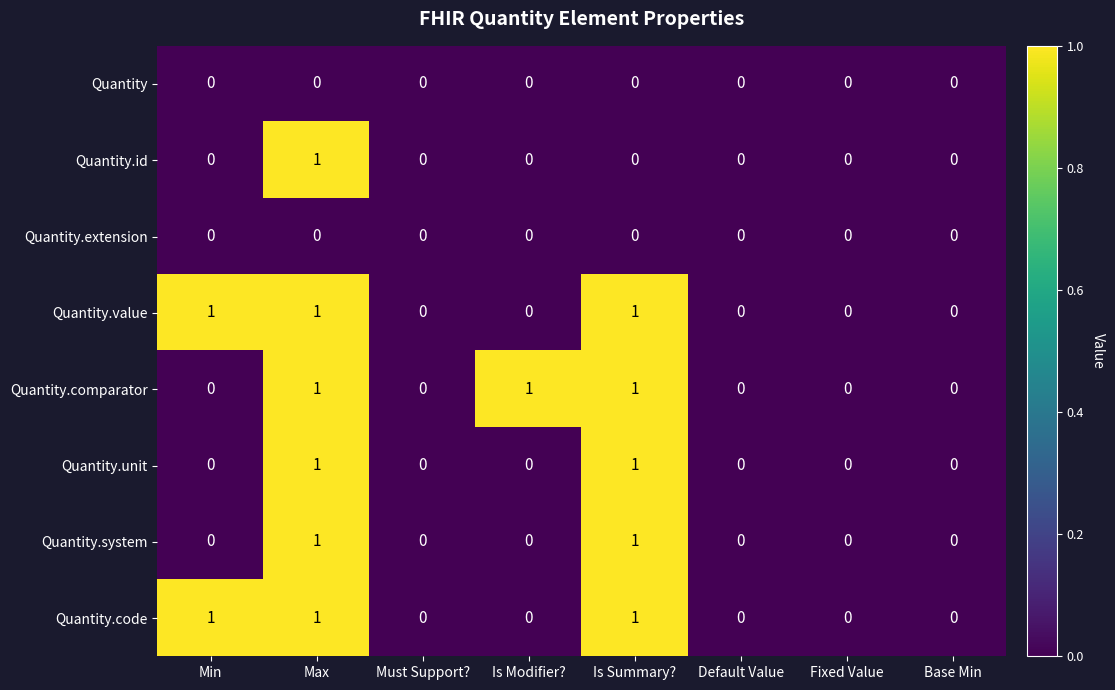

At which category is the sum across all series the highest?

Max